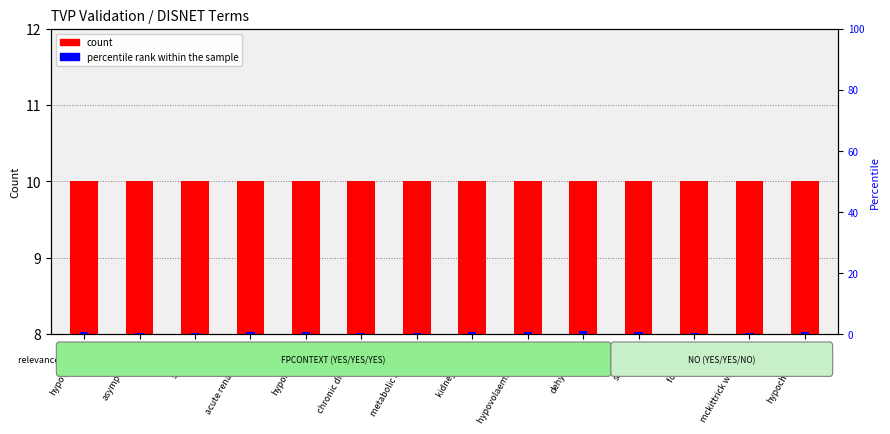

How many bars are there in each group?

2